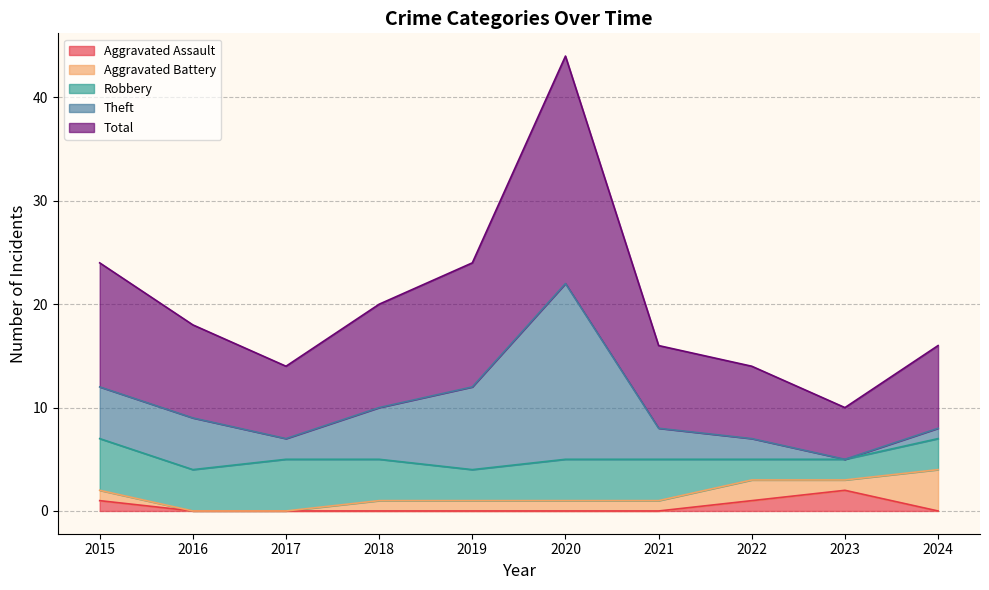

List the labels in order of Total value, largest first.

2020, 2015, 2019, 2018, 2016, 2021, 2024, 2017, 2022, 2023